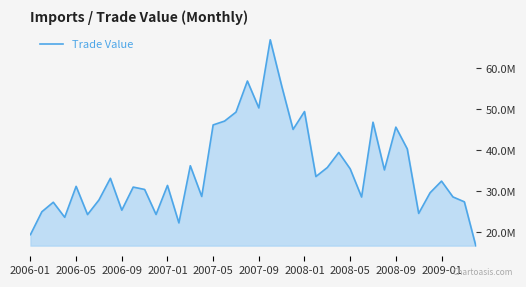

What position from the left is 19?

20